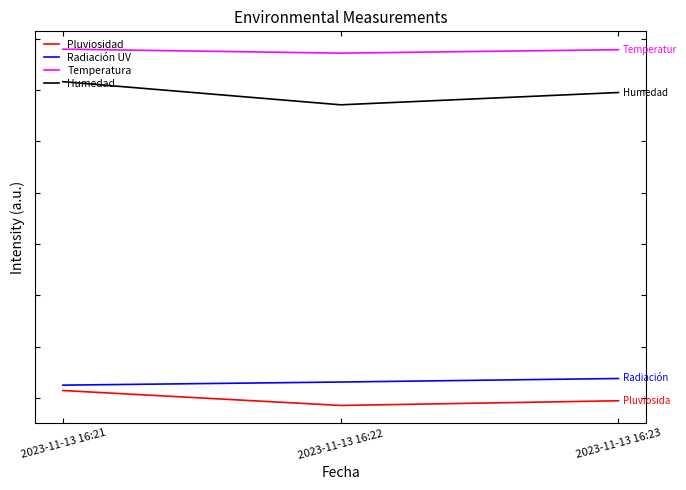

The value of Pluviosidad at 2023-11-13 16:21 is 10.3. True or false?

False